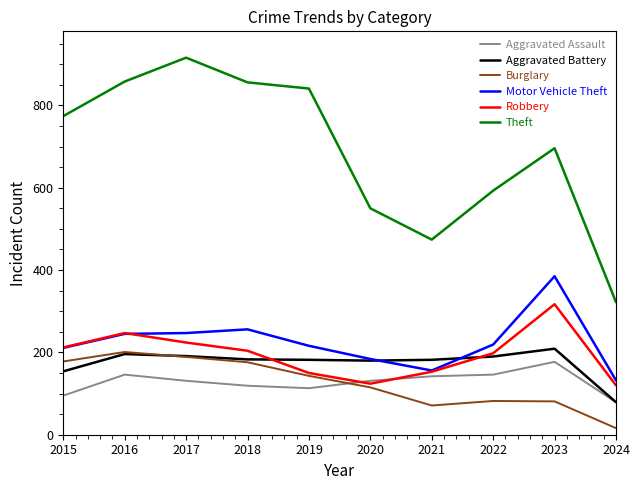

How many values in the Aggravated Assault series are below 131?

4